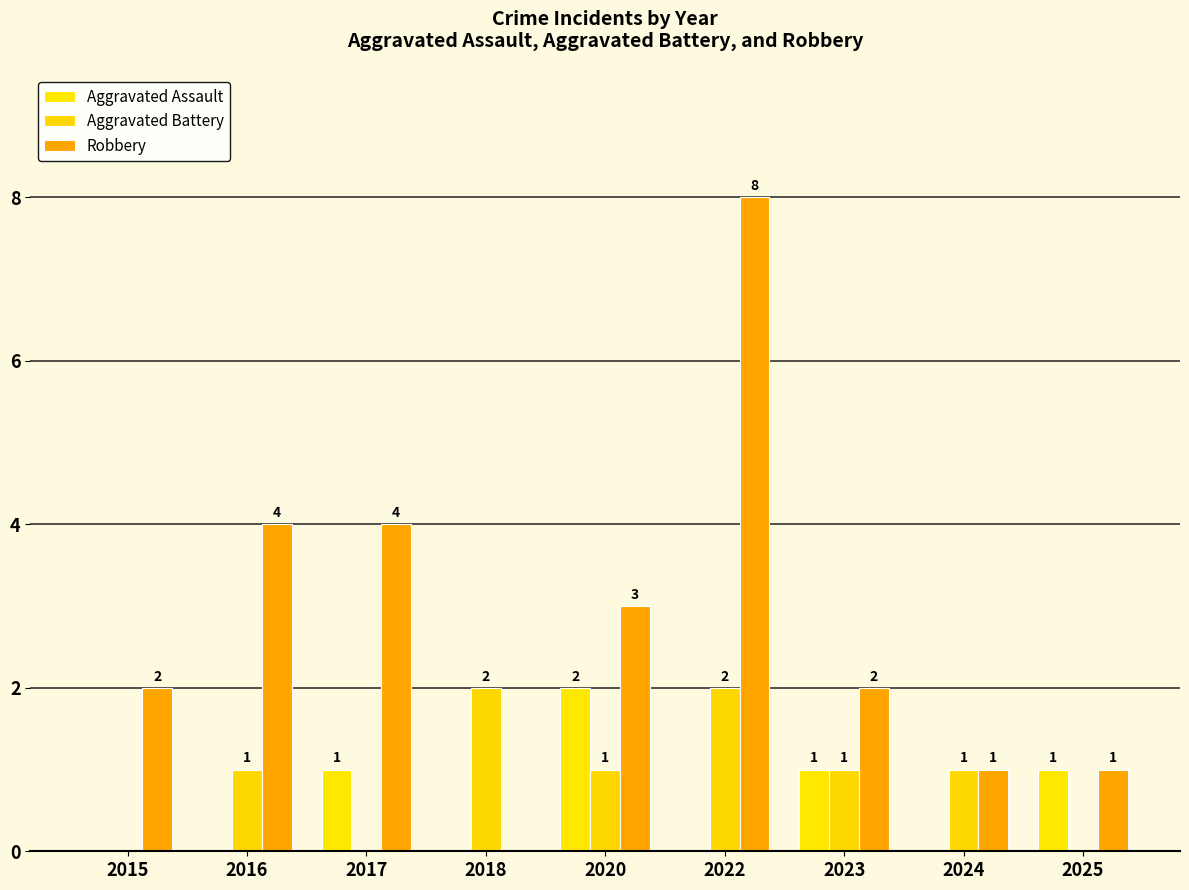

How many Aggravated Battery values are between 0 and 1?

7